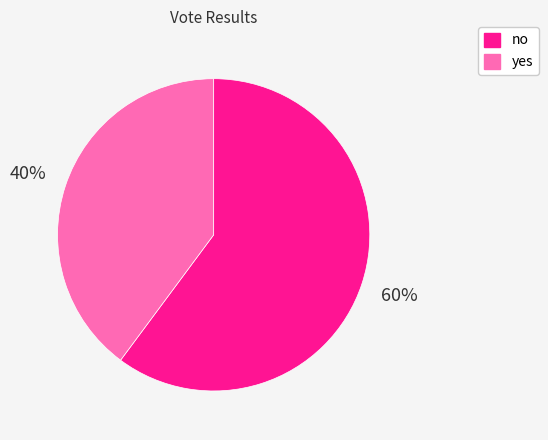

Count the number of slices in the pie.

2